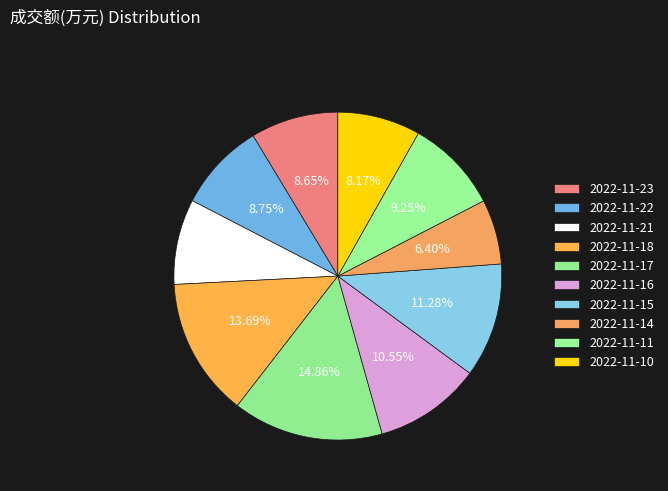

How many segments does this pie chart have?

10